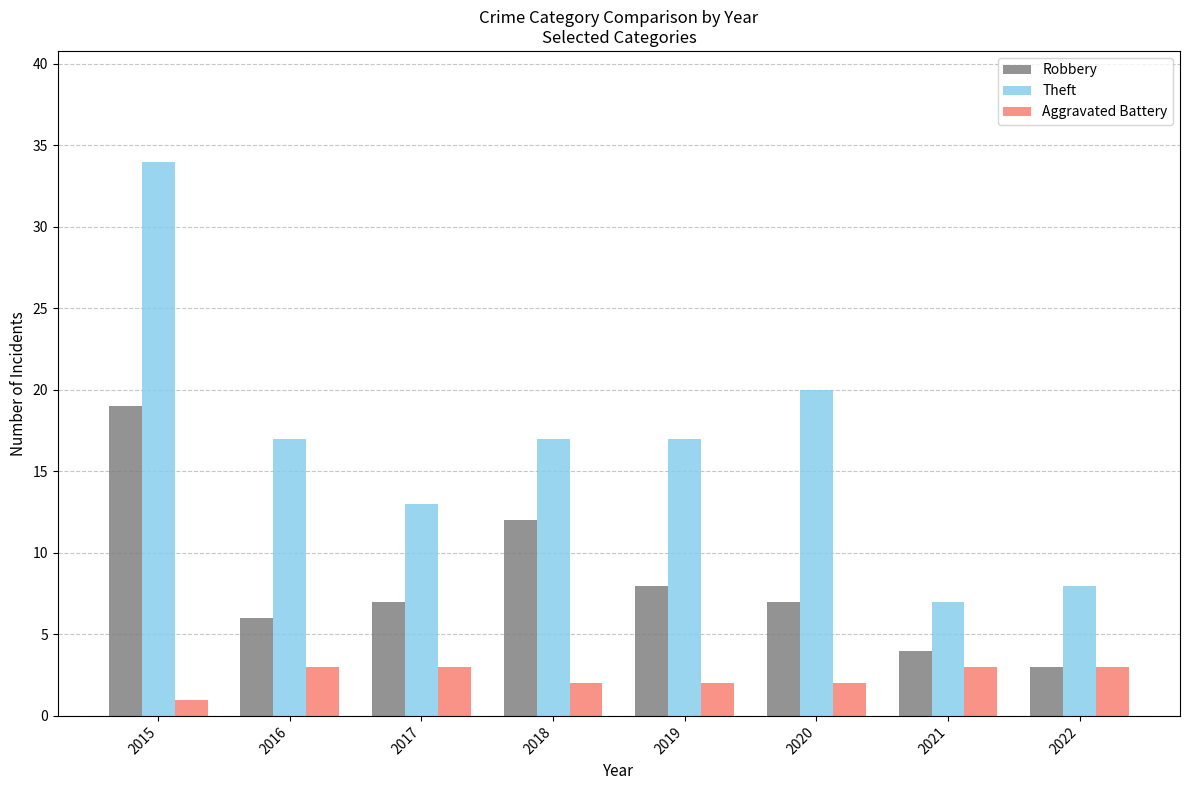

How many groups of bars are there?

8